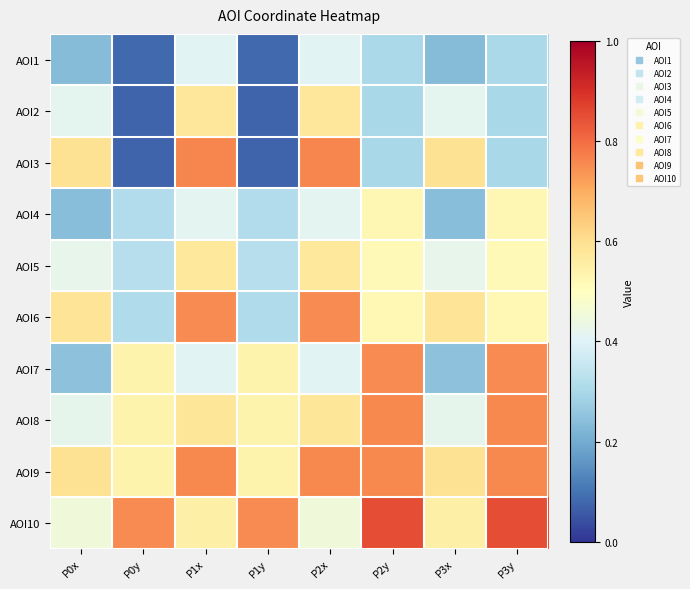

Which has a higher value, P0x or P0y?

P0x